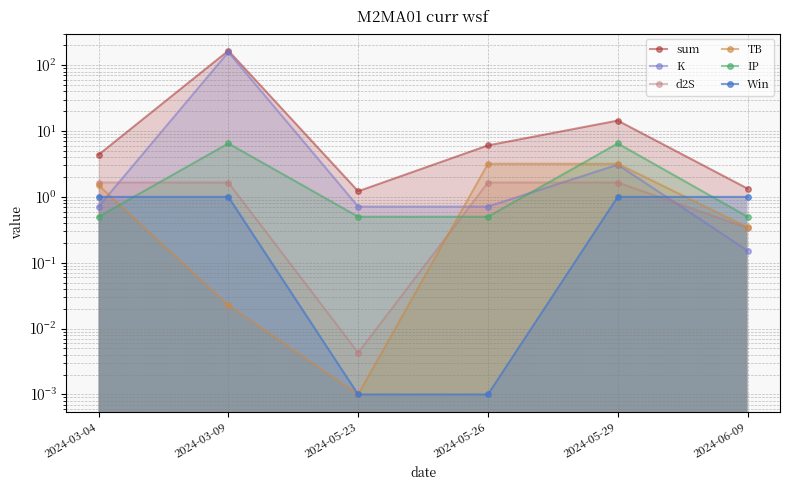

Does the chart have visible grid lines?

Yes